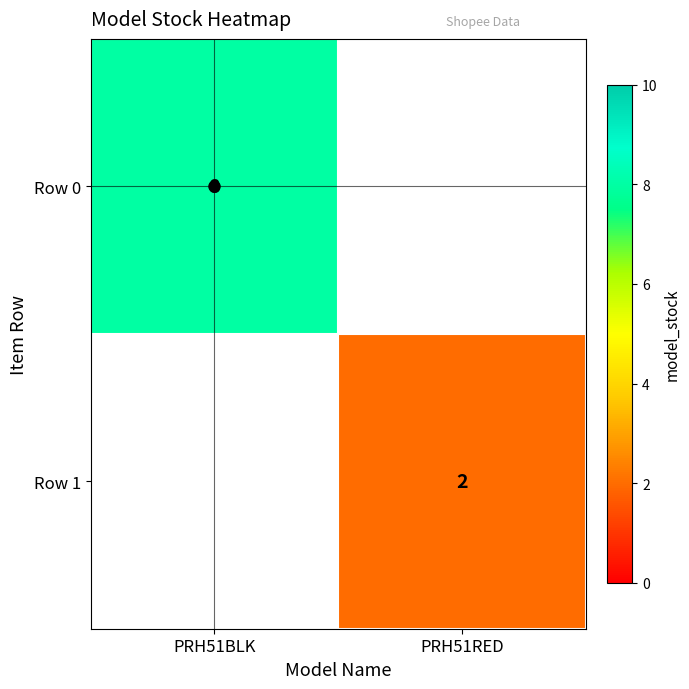

At how many categories does at least one series exceed 3?

1